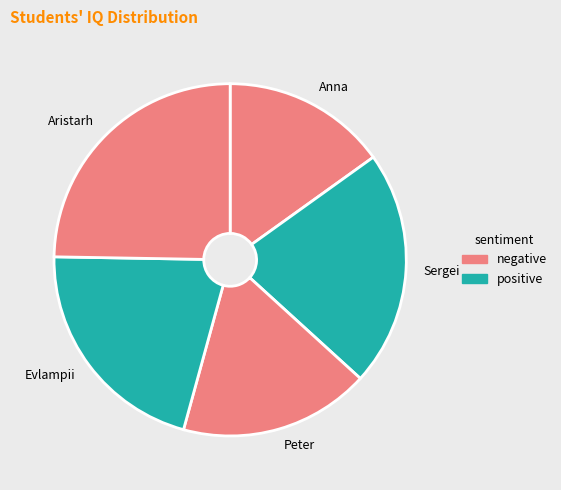

Is the sum of Sergei and Anna greater than half?

No